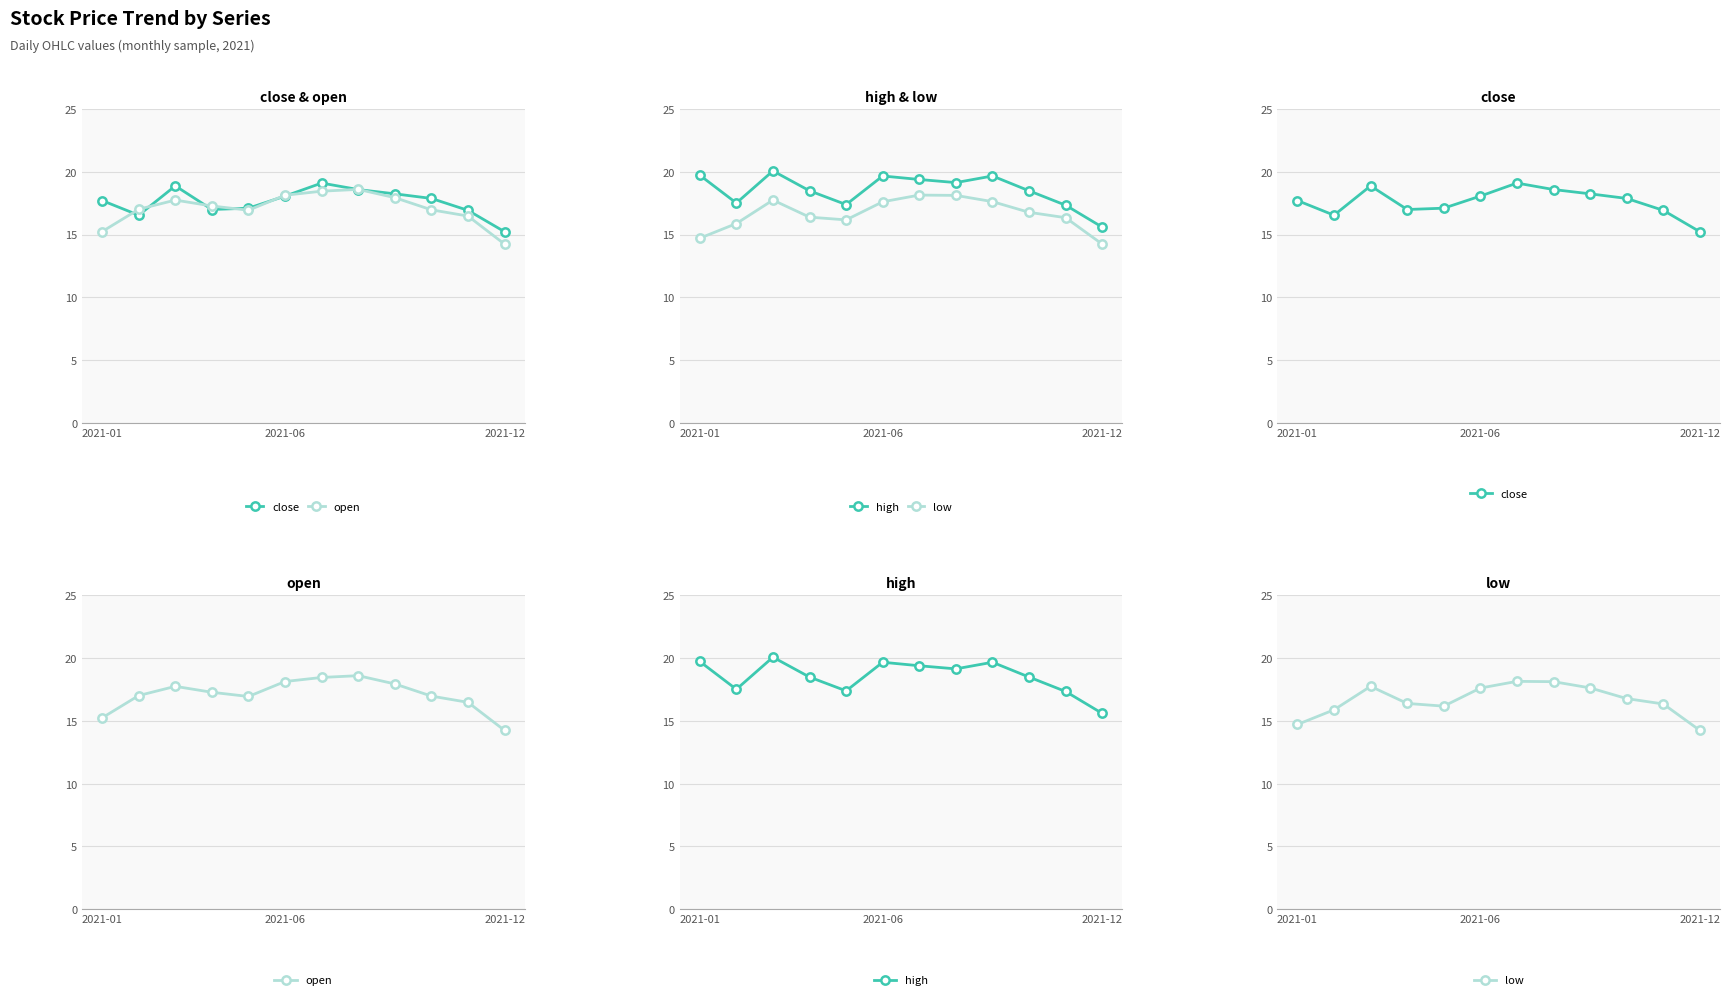

Rank the series by their average value, from highest to lowest.

high, close, open, low